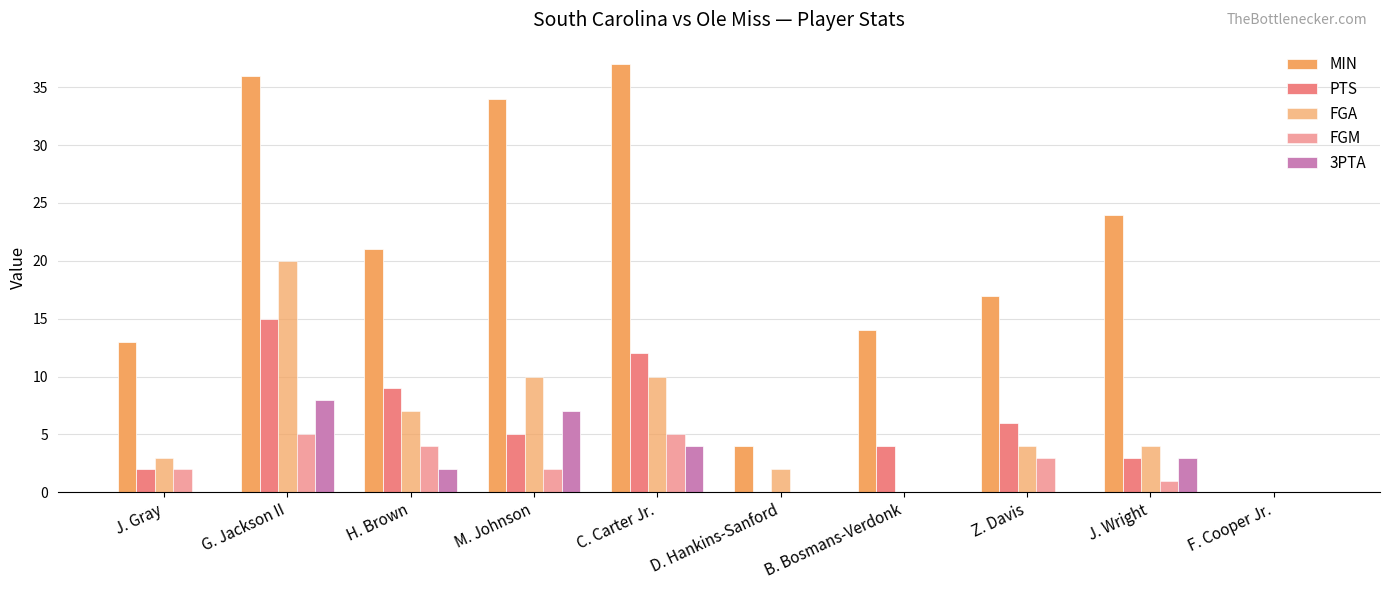

What position from the left is H. Brown?

3